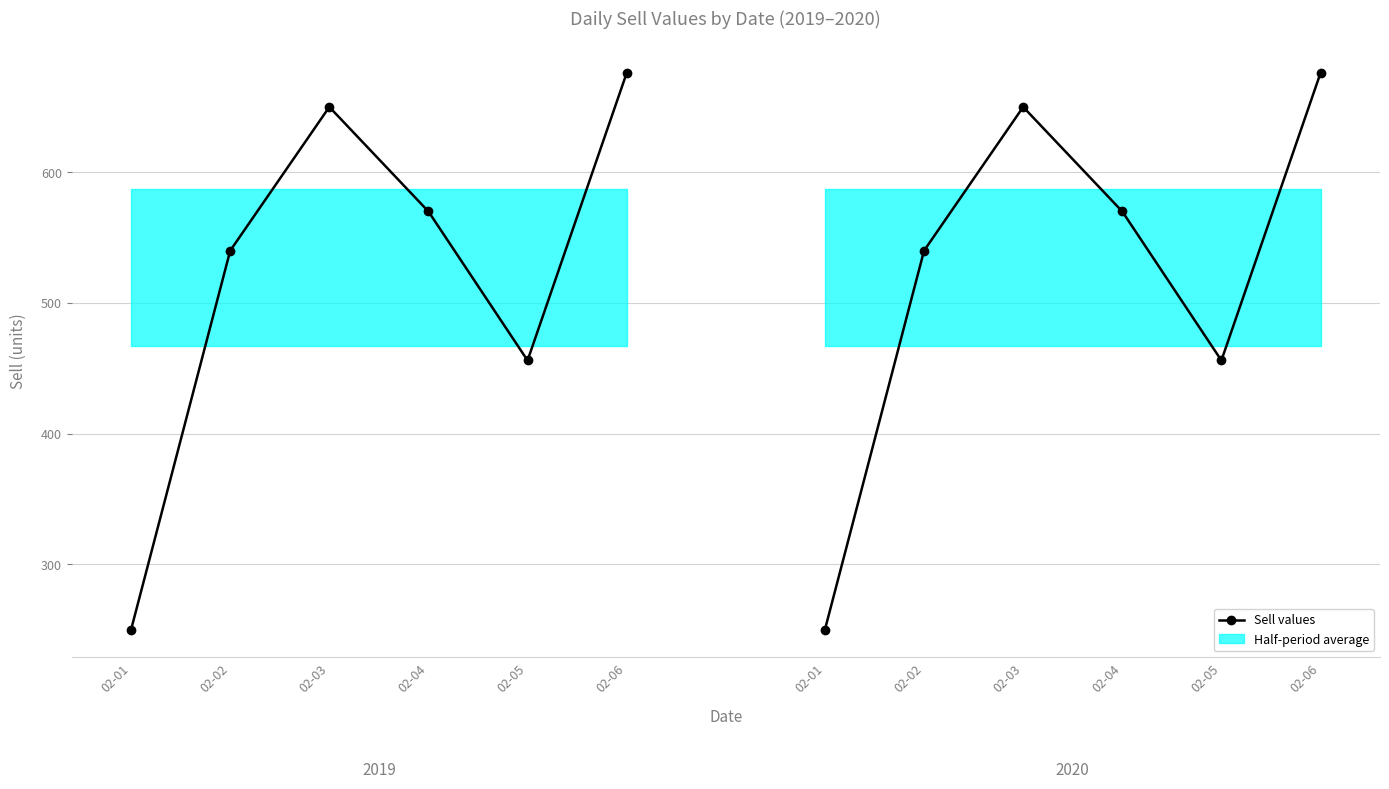

List the labels in order of value, largest first.

02-06, 02-03, 02-04, 02-02, 02-05, 02-01